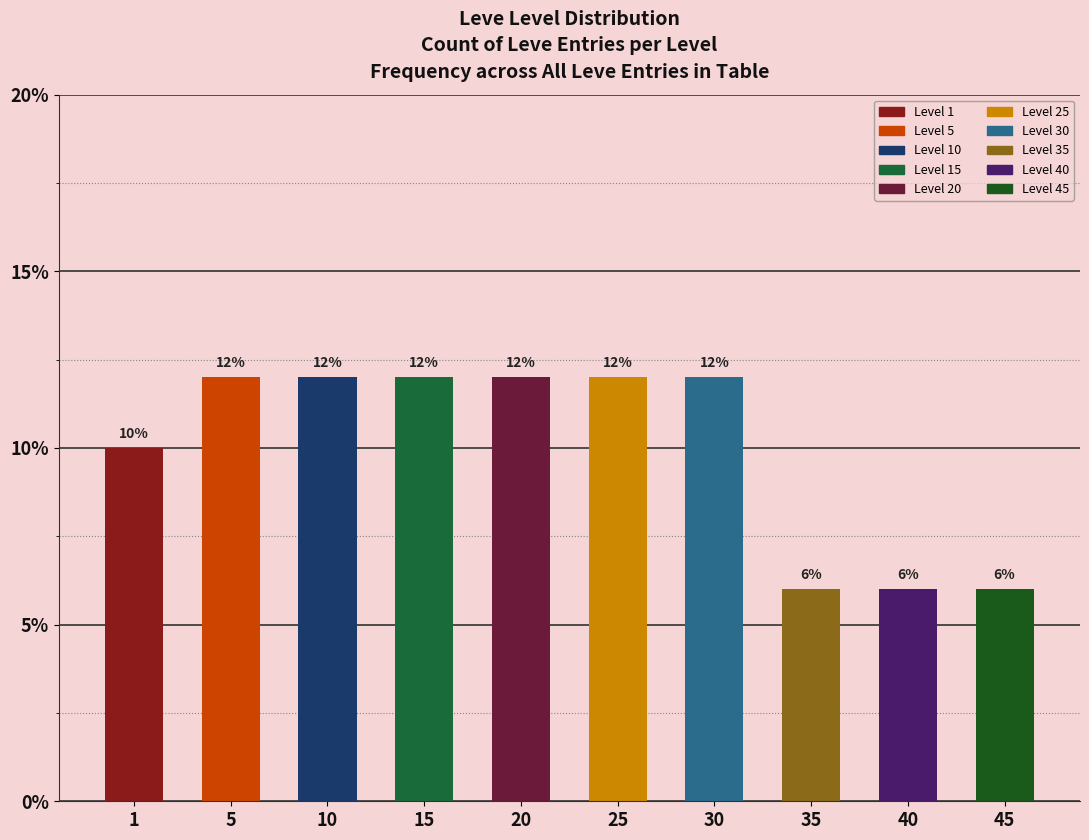

Reading right to left, list all the values displayed in this chart.

6	6	6	12	12	12	12	12	12	10